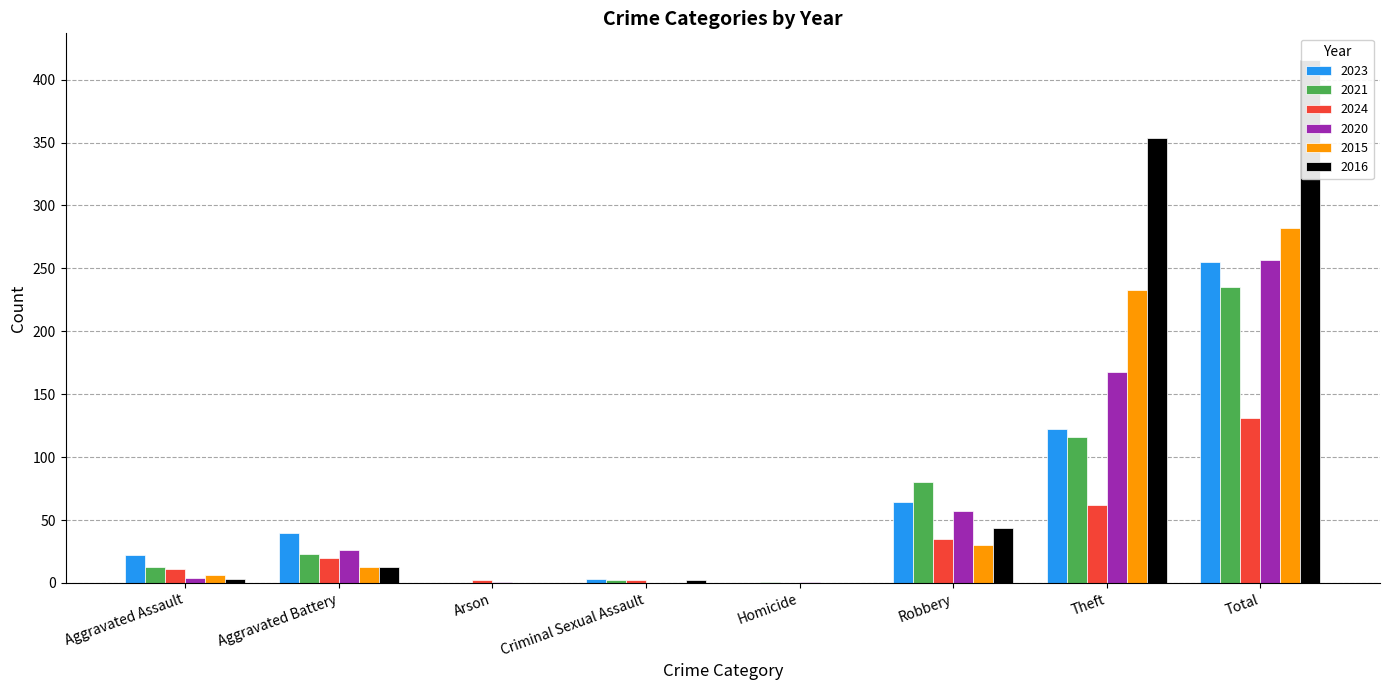

Which category has the highest value in the 2023 series?

Total